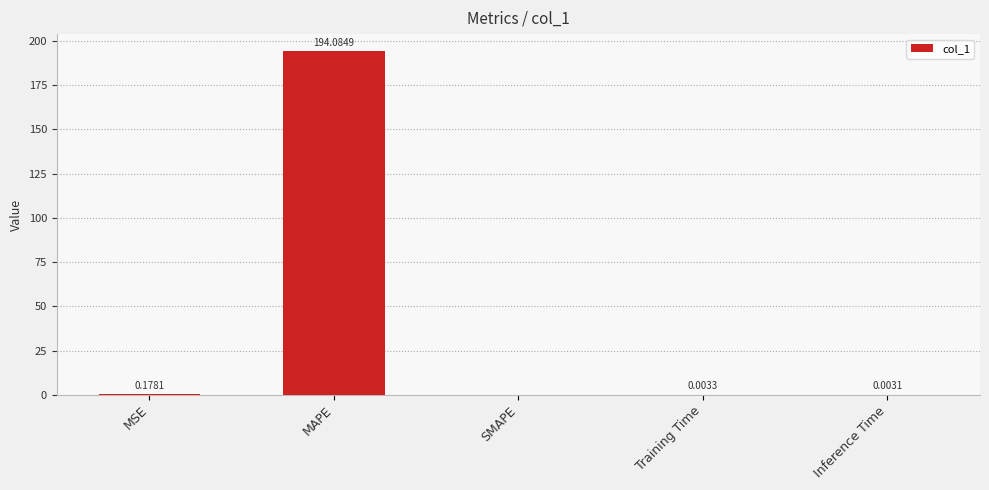

Is it true that the value at MAPE is 194.1?

True